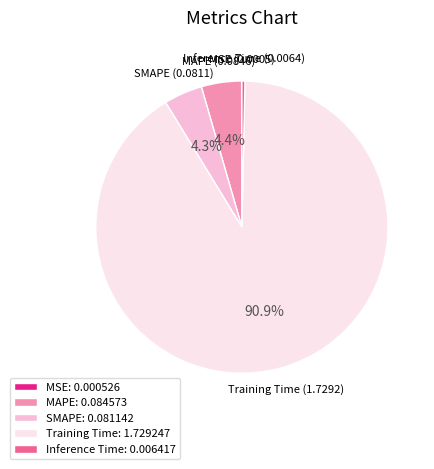

True or false: Training Time accounts for 91% of the total.

True